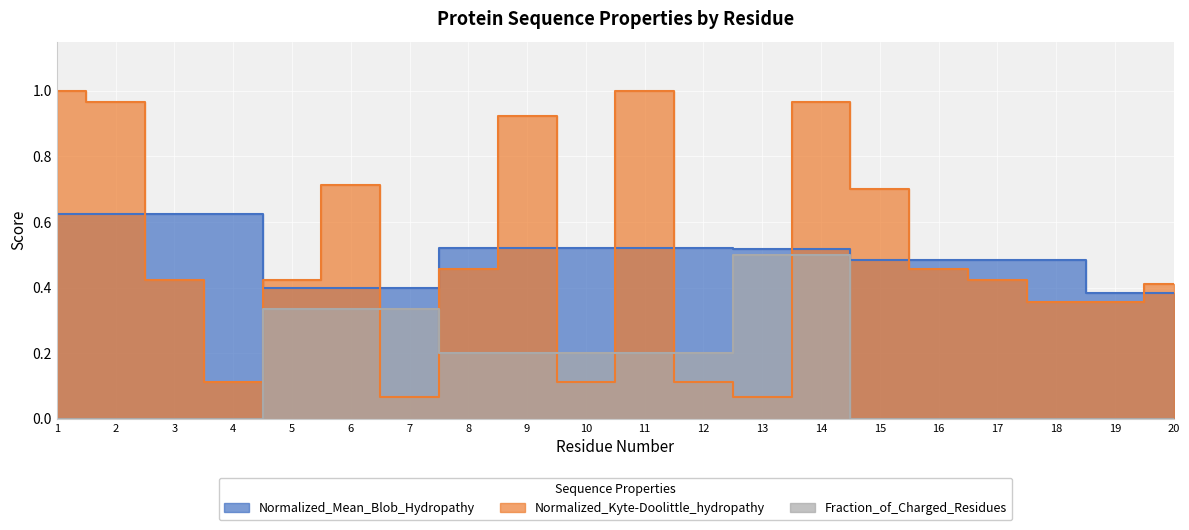

How many series are shown in this chart?

3